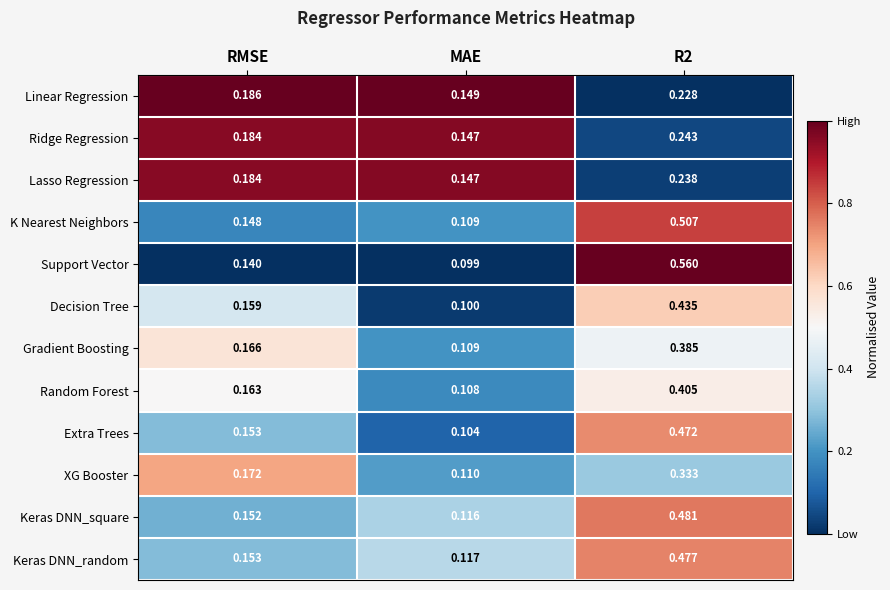

Which label corresponds to the smallest value in the chart?

MAE